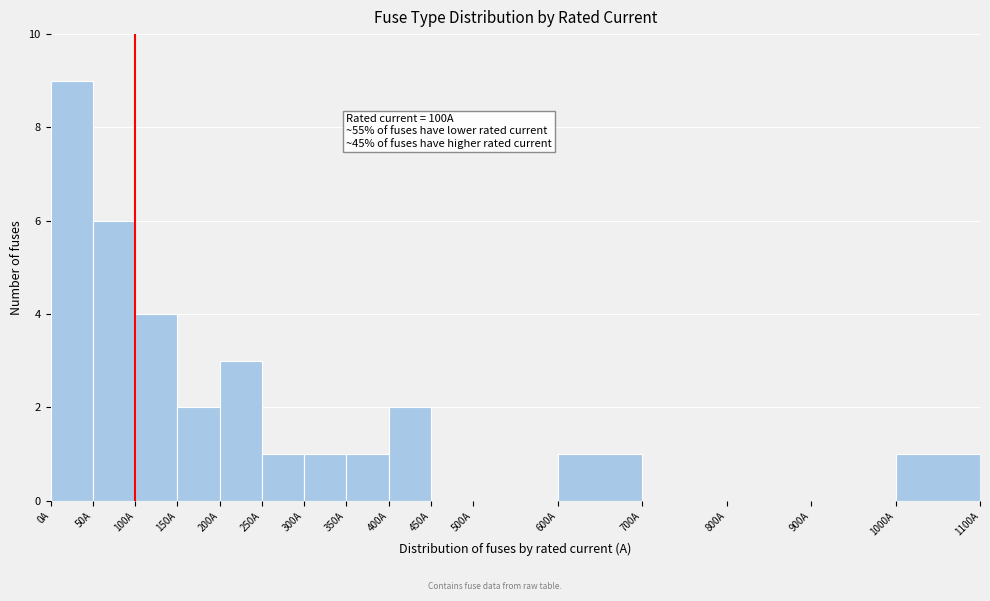

Over which range of the x-axis is the bar tallest?

0 to 50